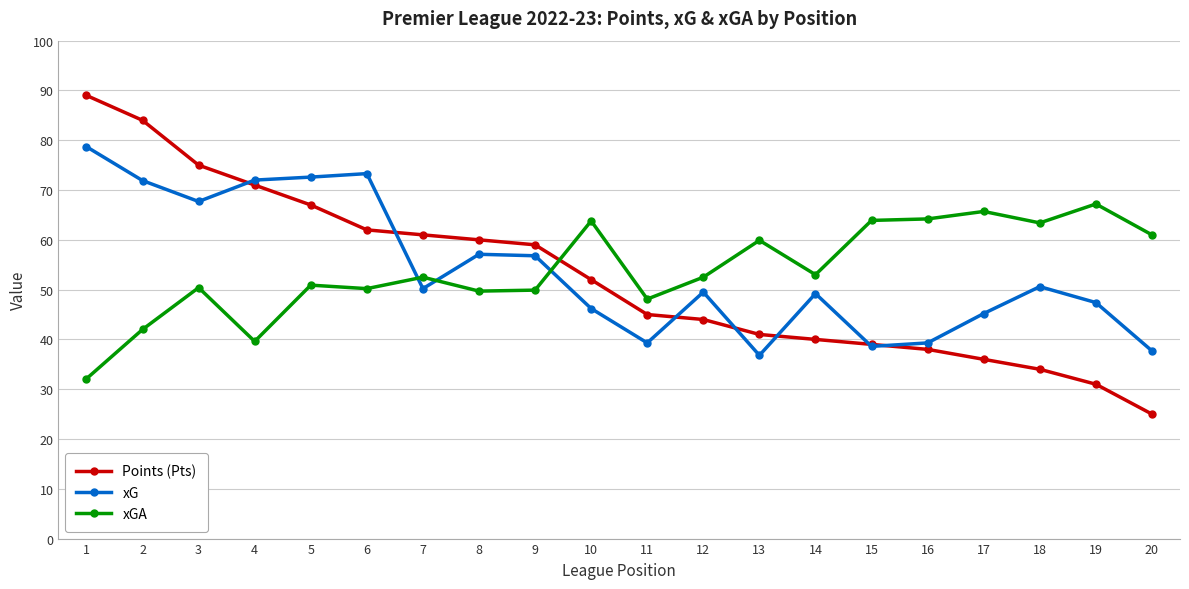

What is the value of the xGA point at the 12th from the left?

52.5